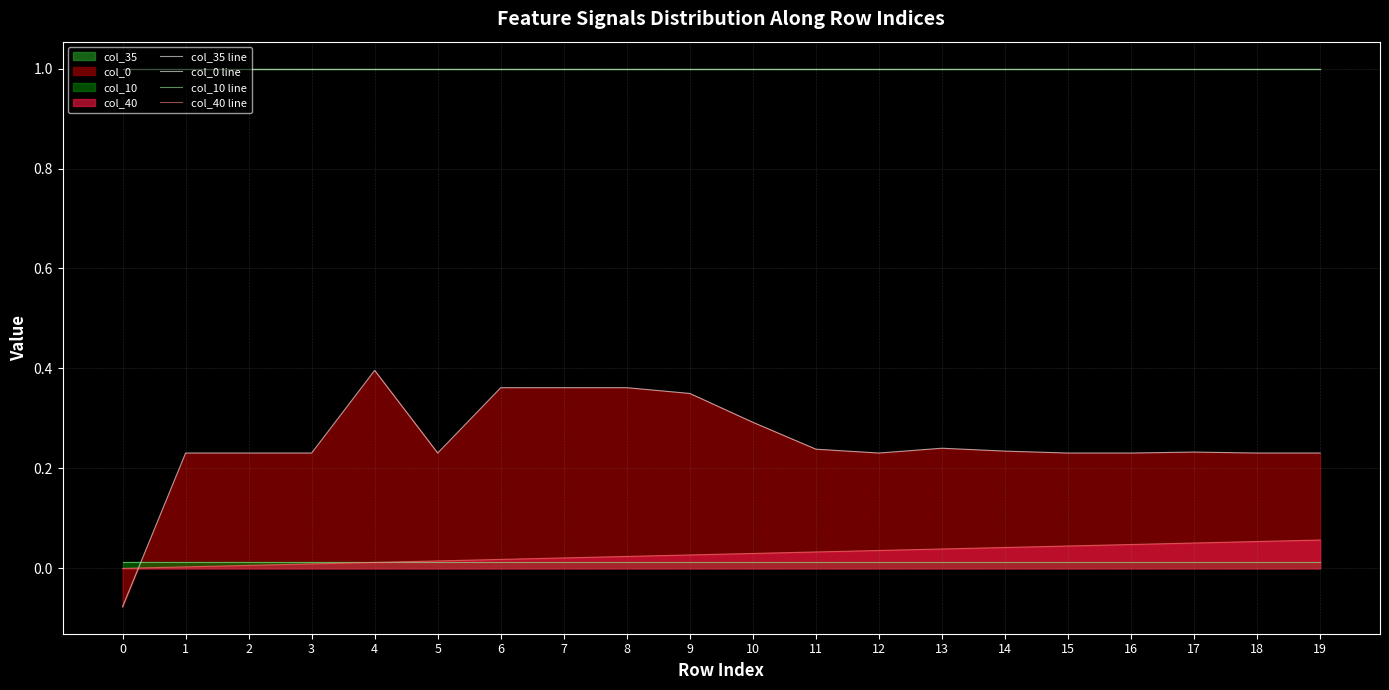

Which series has the largest range (max minus min)?

col_0 line